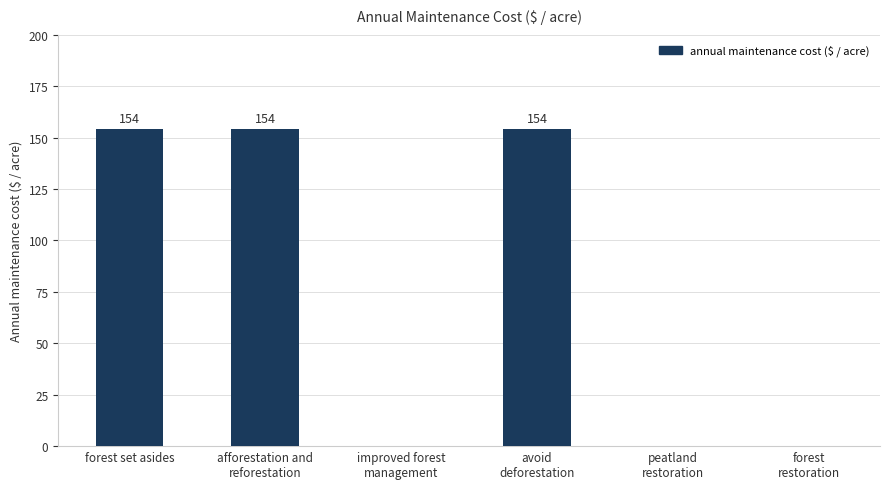

What is the maximum value shown in the chart?

154.3